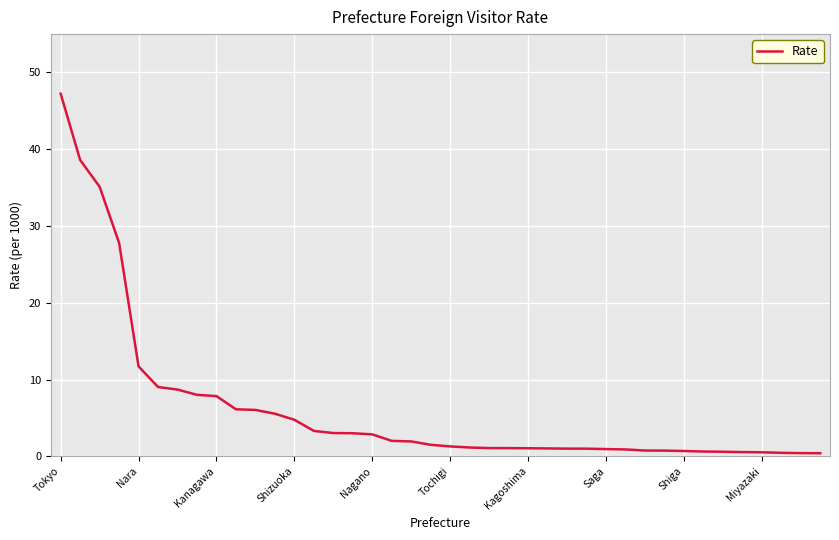

What is the maximum value shown in the chart?

47.2